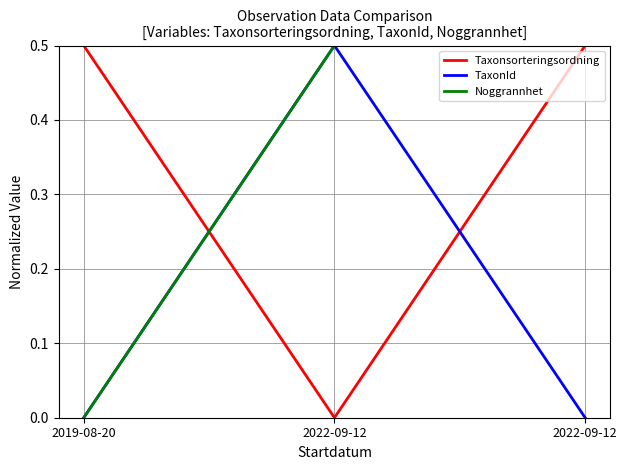

True or false: TaxonId has a value of 0.0 at 2022-09-12.

True